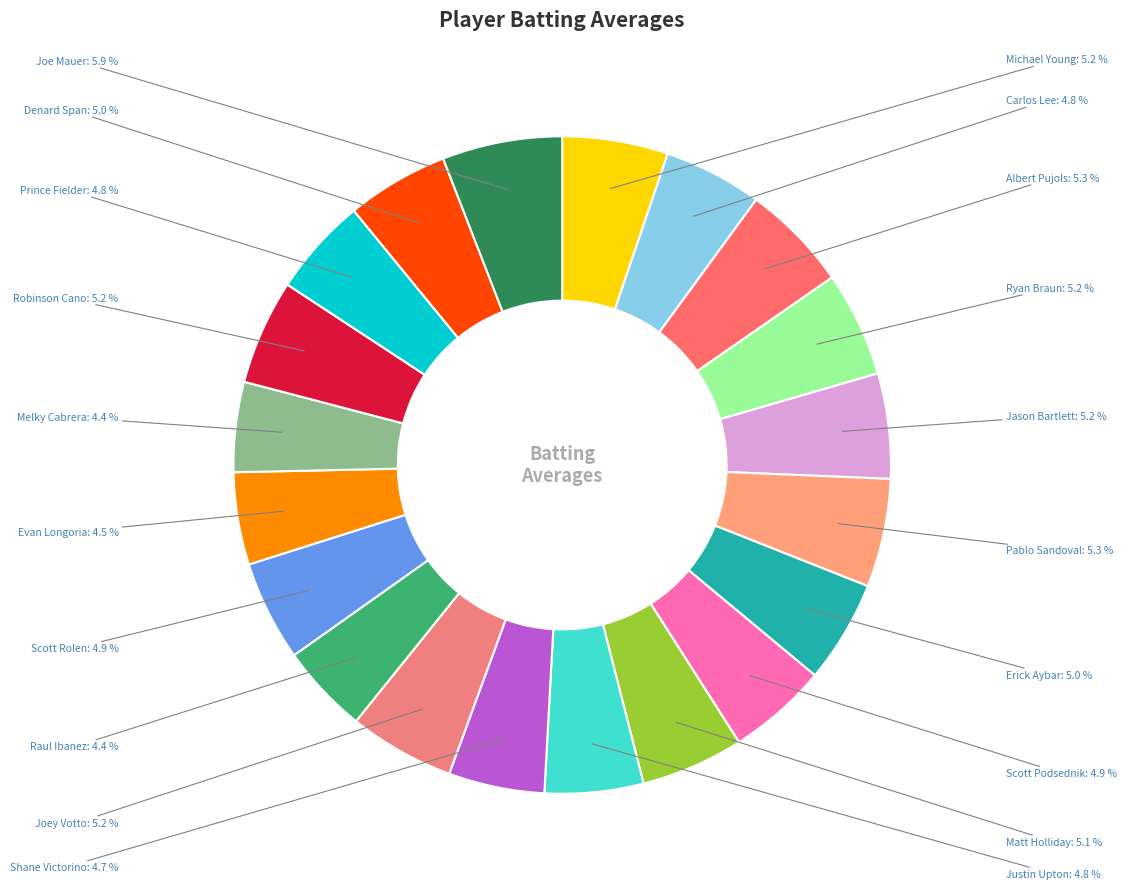

Which slice is the largest?

Joe Mauer